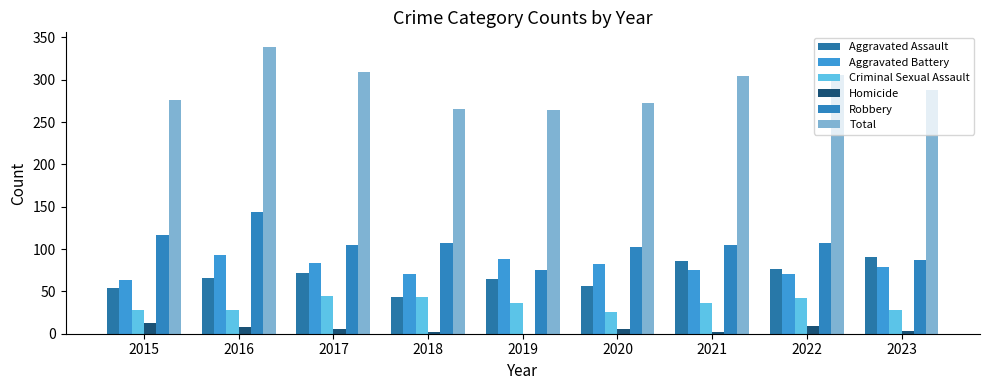

What is the difference between the Aggravated Assault values at 2021 and 2022?

9